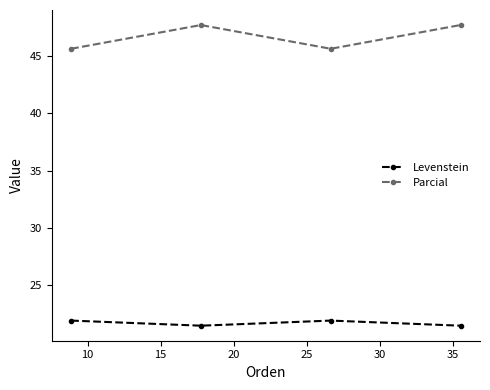

What is the minimum value for Parcial?

45.7